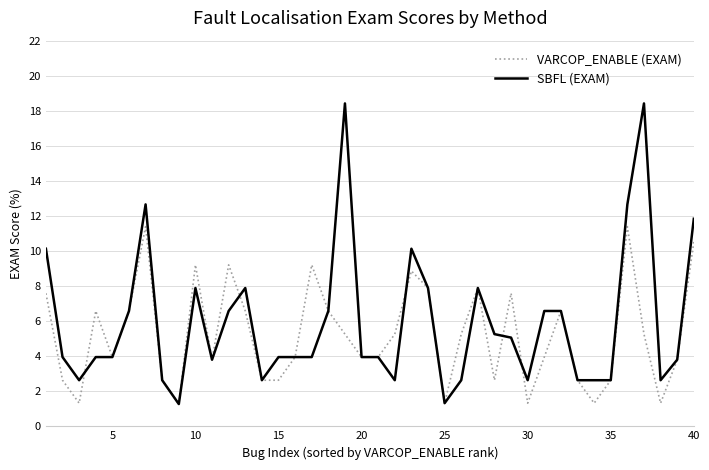

What is the greatest value displayed?

18.4